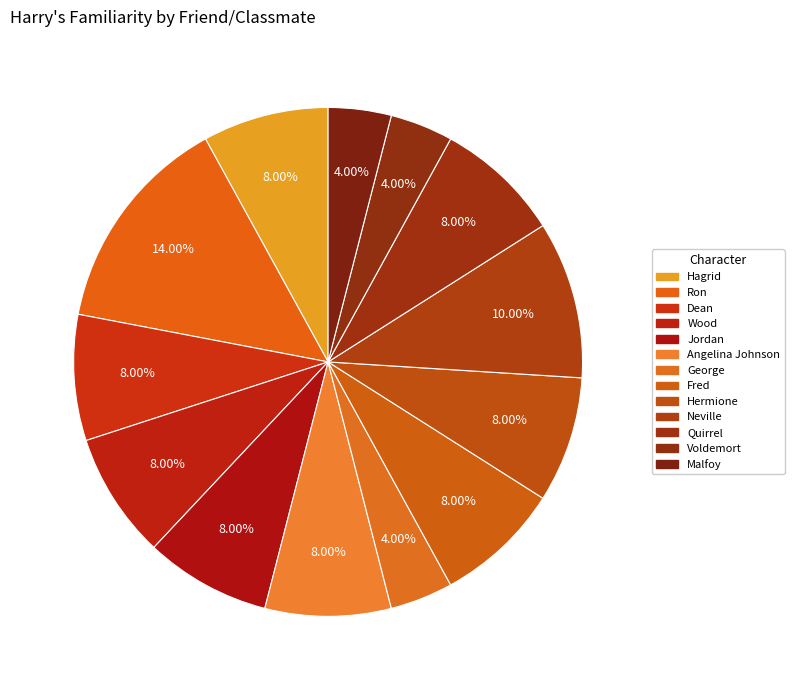

How many segments does this pie chart have?

13